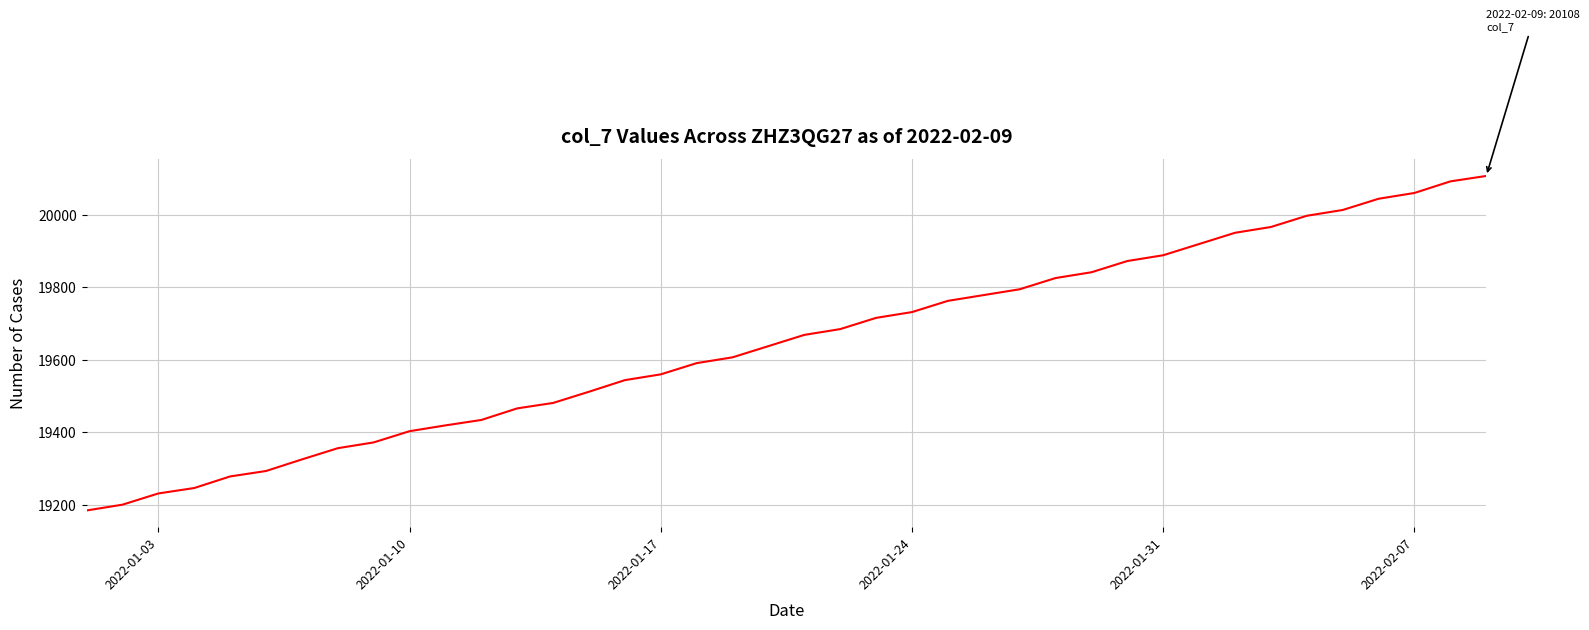

What is the difference between the maximum and minimum values?

924